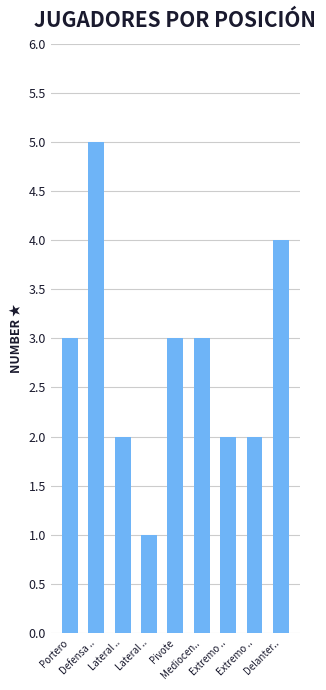

What is the ratio of the value at Extremo .. to the value at Delanter..?

0.5